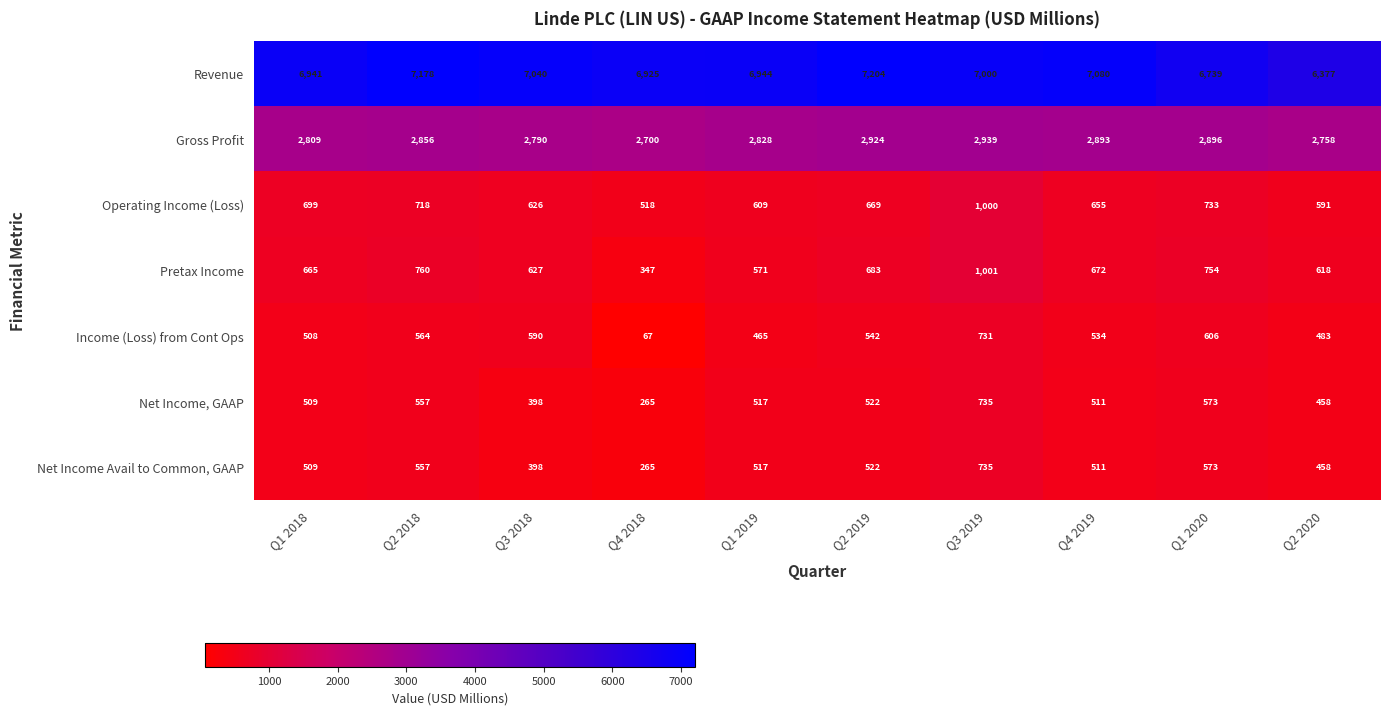

True or false: Income (Loss) from Cont Ops has a value of 765 at Q1 2018.

False